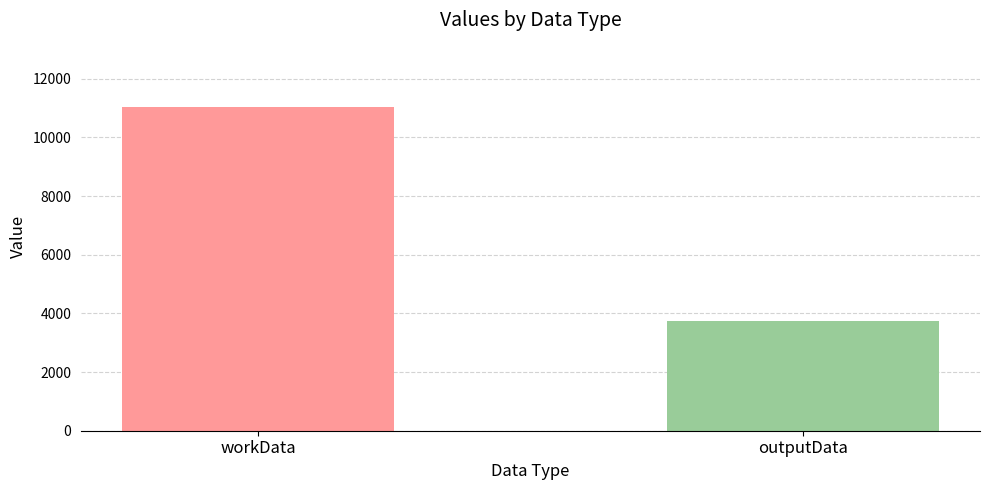

What is the smallest value displayed?

3756